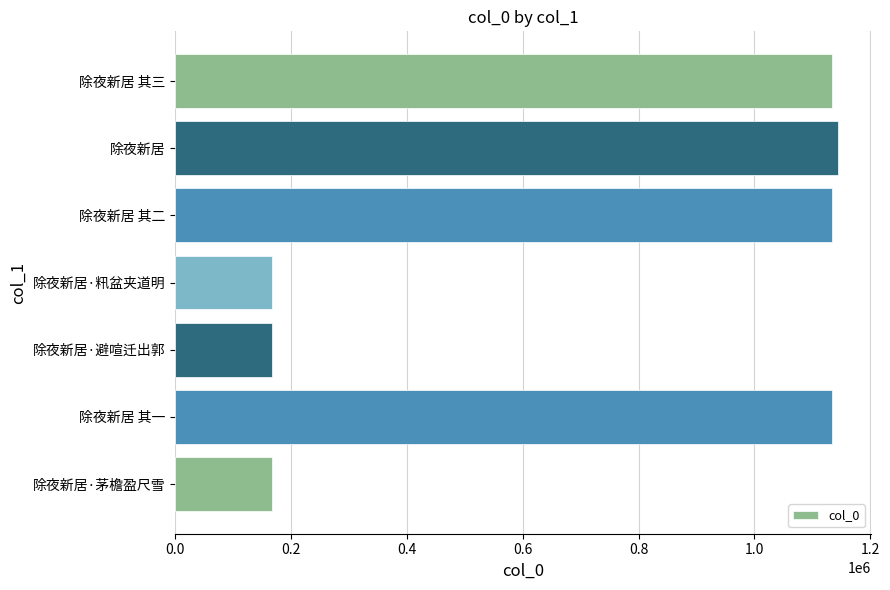

What is the average value?

720764